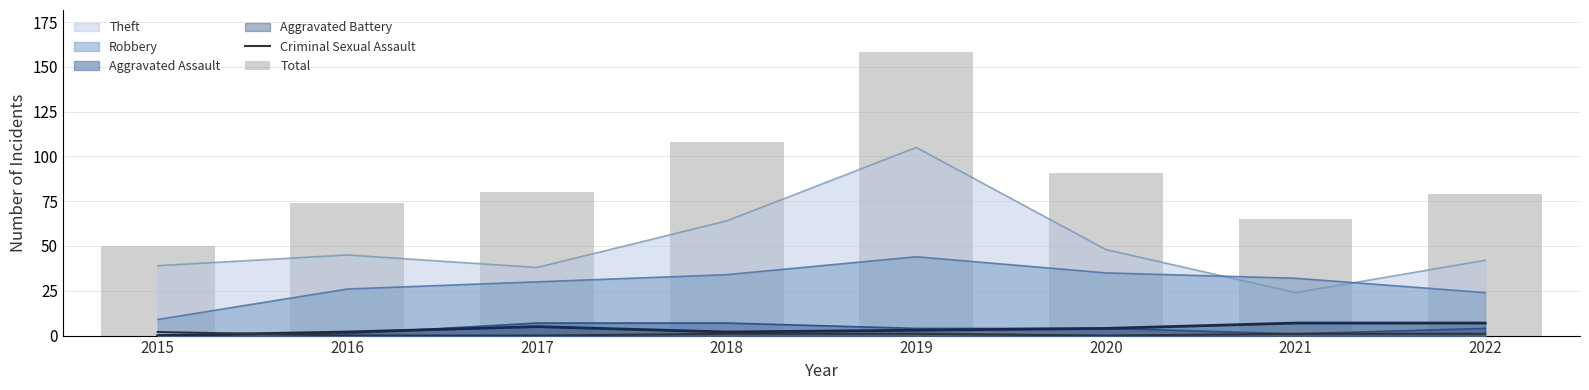

What value does the Total series have at 2016?

74